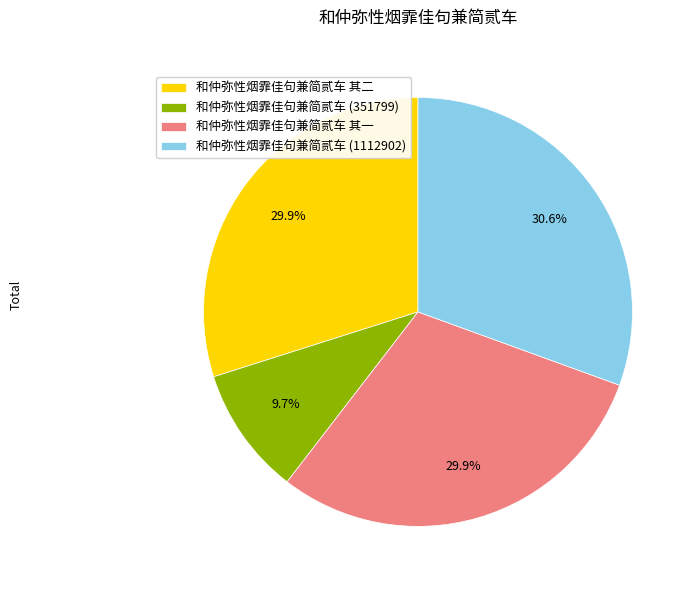

Is there any slice that represents more than half of the pie?

No